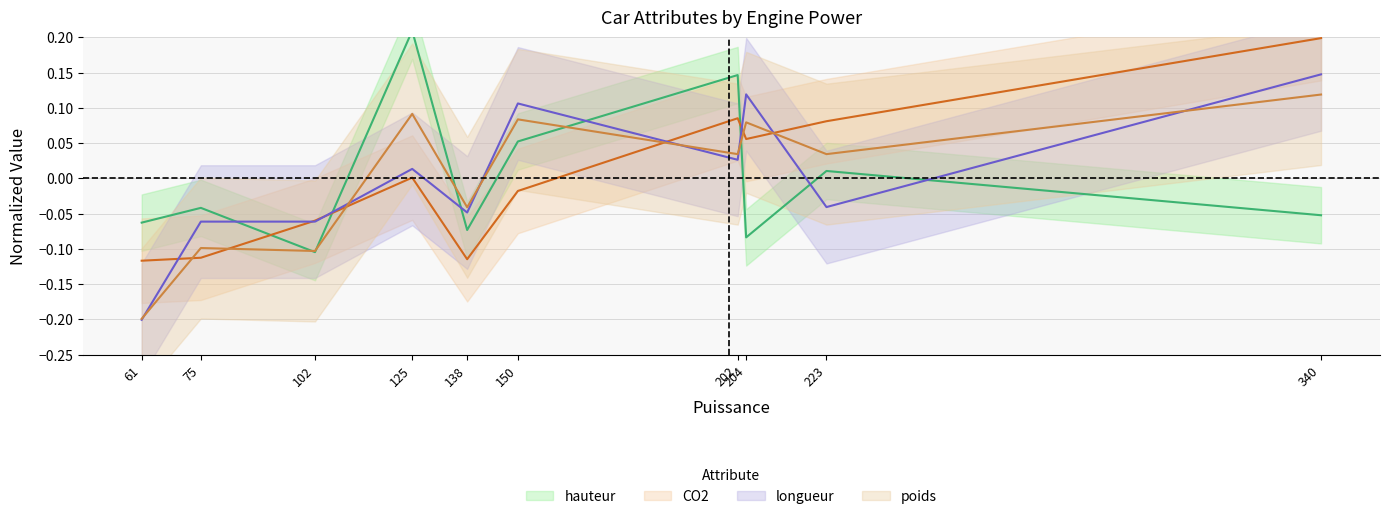

Which series ends up on top after the final intersection of poids and hauteur?

poids